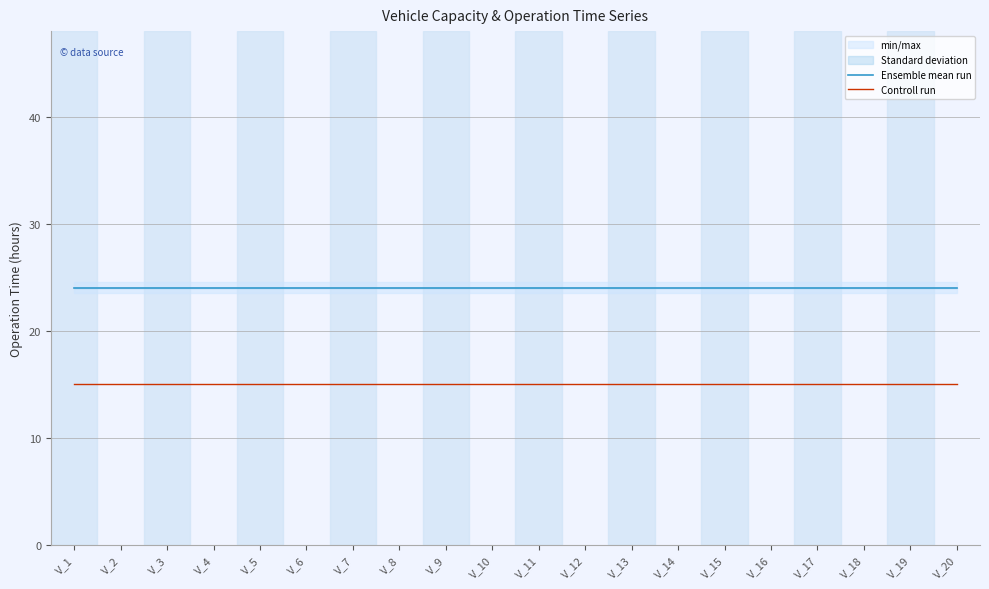

Reading left to right, transcribe all the data shown in this chart.

Ensemble mean run: 24	24	24	24	24	24	24	24	24	24	24	24	24	24	24	24	24	24	24	24
Controll run: 15	15	15	15	15	15	15	15	15	15	15	15	15	15	15	15	15	15	15	15